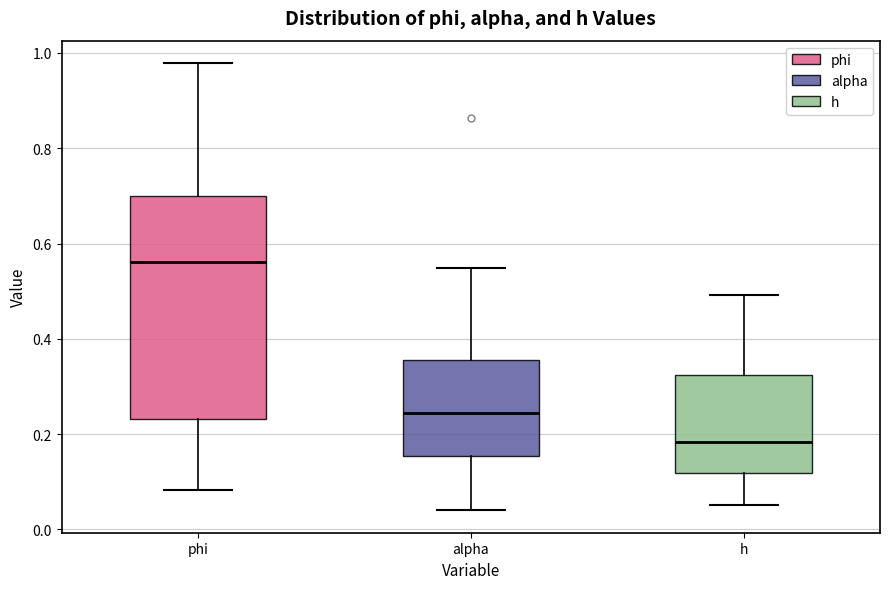

Comparing the boxes themselves (not the whiskers), which one is the tallest?

phi